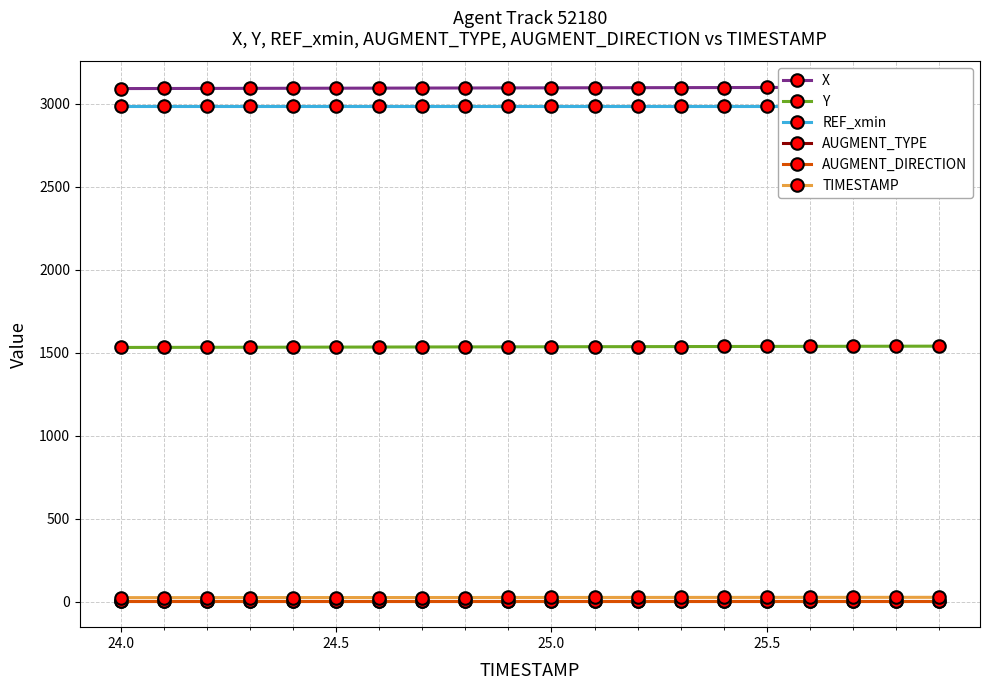

Does the chart have visible grid lines?

Yes